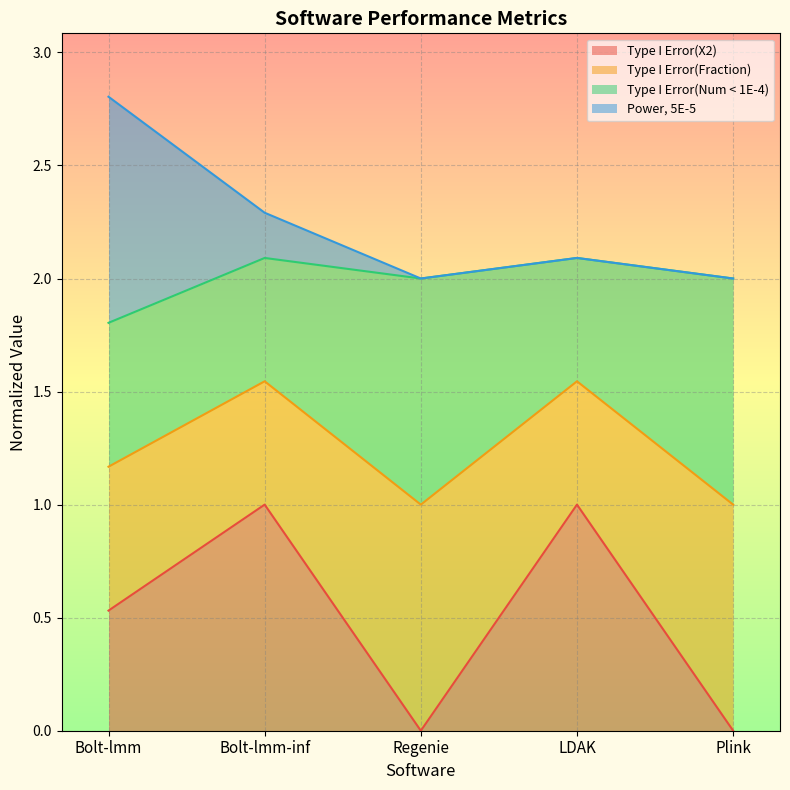

Which series has the largest range (max minus min)?

Type I Error(X2)